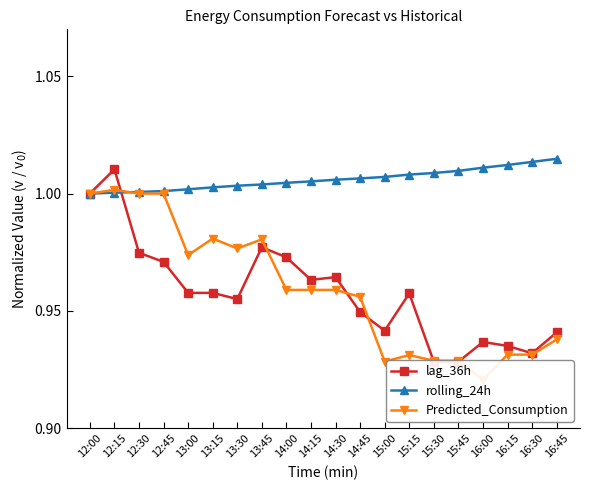

Read the lag_36h value at 16:15.

0.9